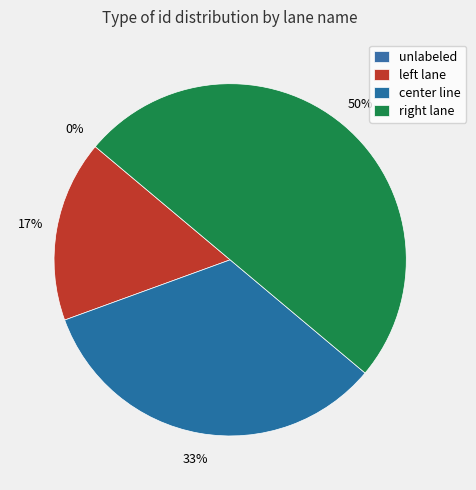

To the nearest percent, what is the average slice percentage?

25%